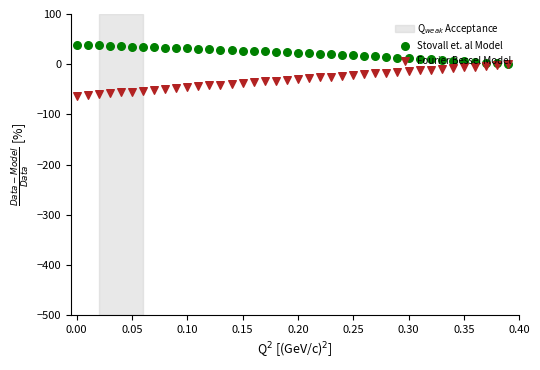

Which series contains the lowest Y value?

Fourier Bessel Model